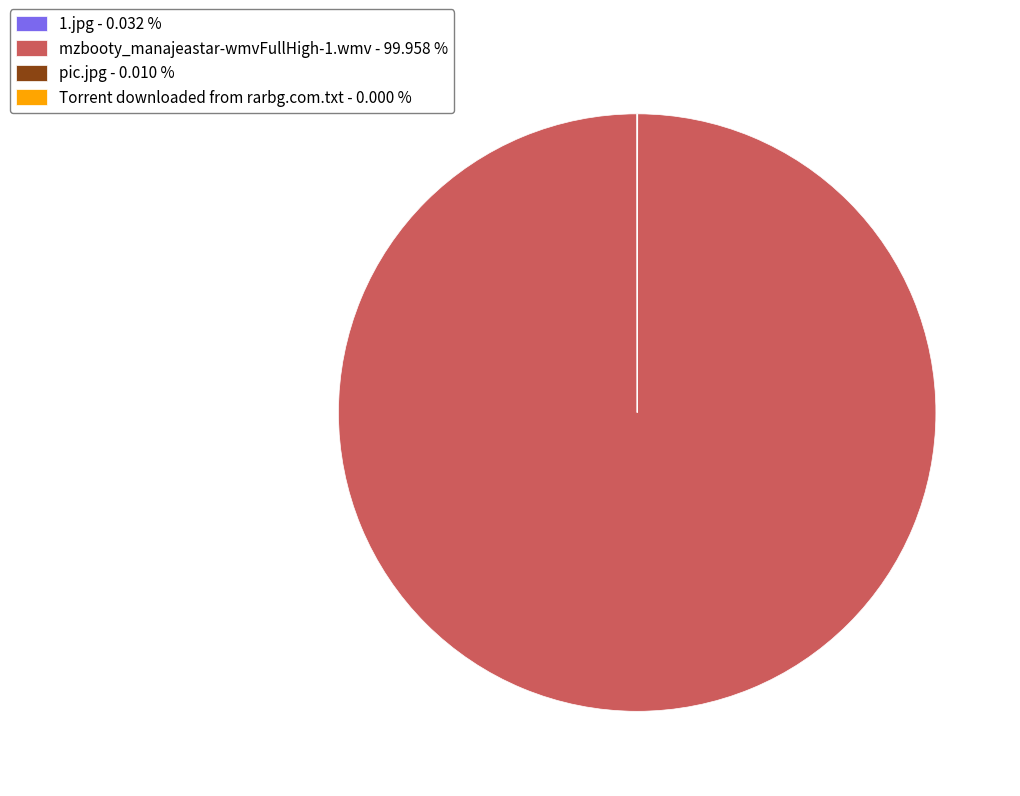

Does any single category account for the majority?

Yes